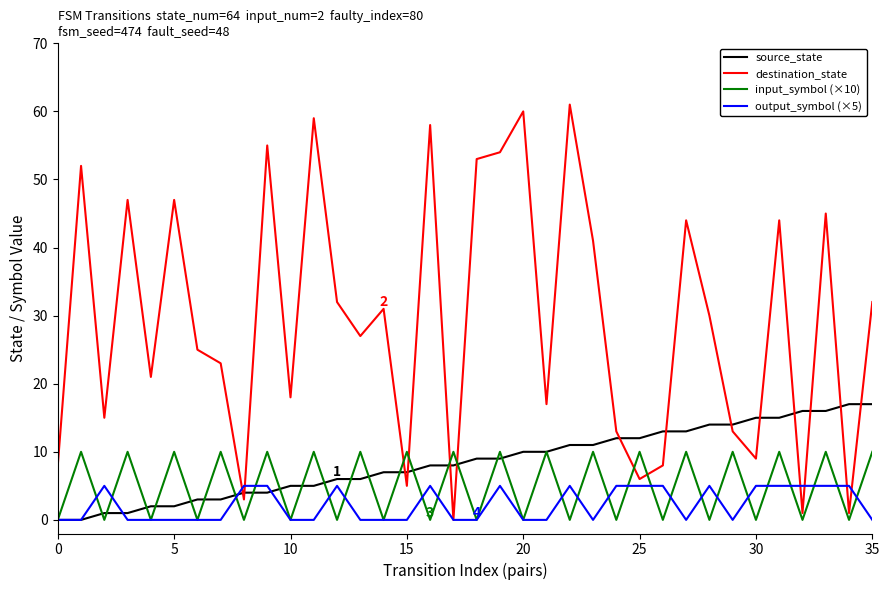

Reading left to right, what are all the values shown in this chart?

source_state: 0	0	1	1	2	2	3	3	4	4	5	5	6	6	7	7	8	8	9	9	10	10	11	11	12	12	13	13	14	14	15	15	16	16	17	17
destination_state: 8	52	15	47	21	47	25	23	3	55	18	59	32	27	31	5	58	0	53	54	60	17	61	41	13	6	8	44	30	13	9	44	1	45	1	32
input_symbol (×10): 0	10	0	10	0	10	0	10	0	10	0	10	0	10	0	10	0	10	0	10	0	10	0	10	0	10	0	10	0	10	0	10	0	10	0	10
output_symbol (×5): 0	0	5	0	0	0	0	0	5	5	0	0	5	0	0	0	5	0	0	5	0	0	5	0	5	5	5	0	5	0	5	5	5	5	5	0